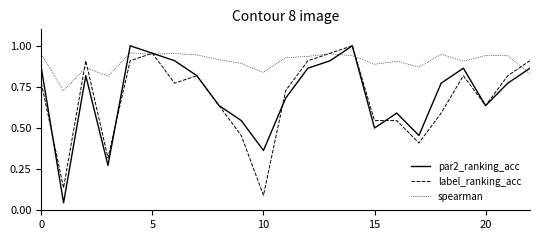

True or false: label_ranking_acc has more than 0 points higher than both neighbors.

True